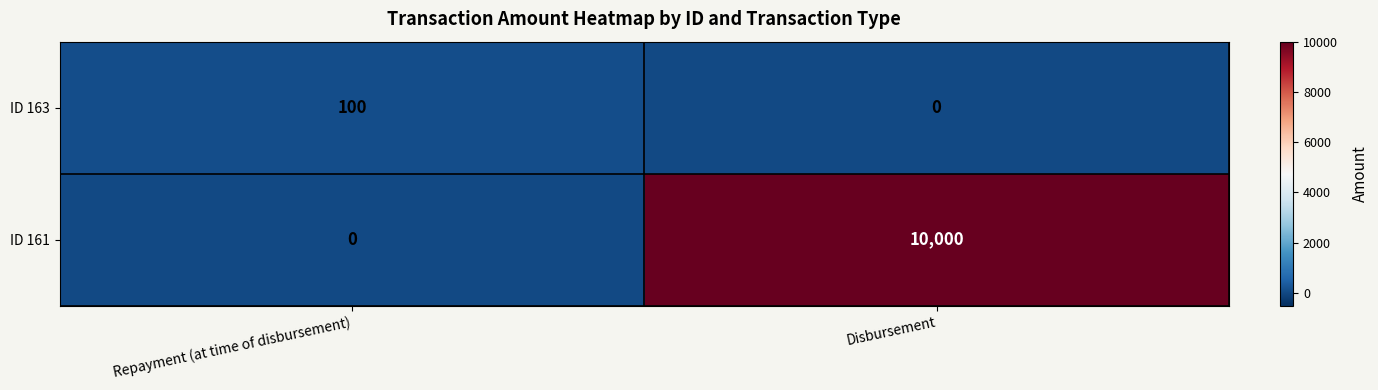

Is it true that ID 161 equals 10000 at Disbursement?

True